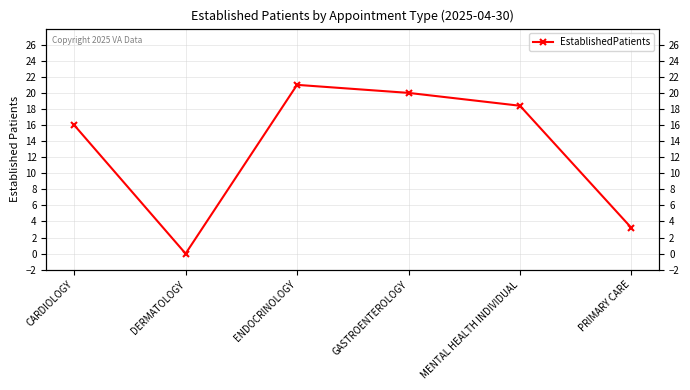

Approximately how many times larger is the value at PRIMARY CARE compared to MENTAL HEALTH INDIVIDUAL?

0.2